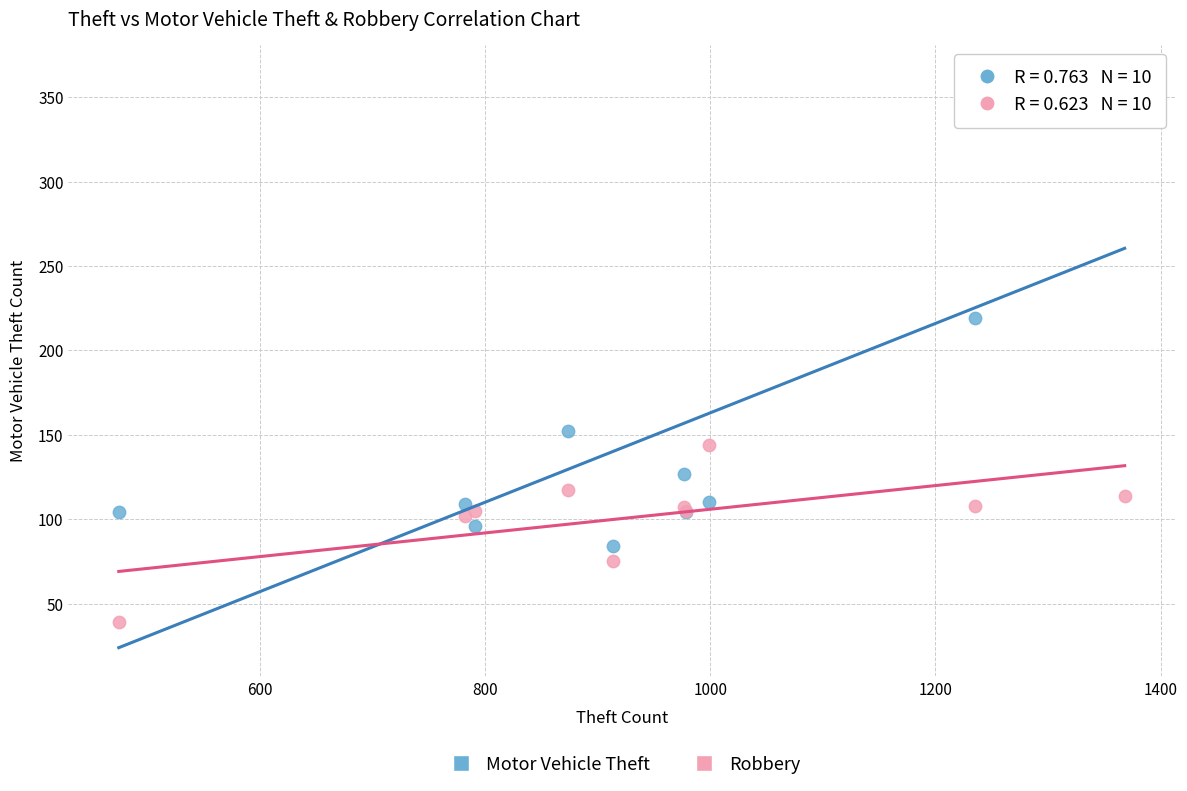

In the Motor Vehicle Theft series, what Y value is closest to 224?

219